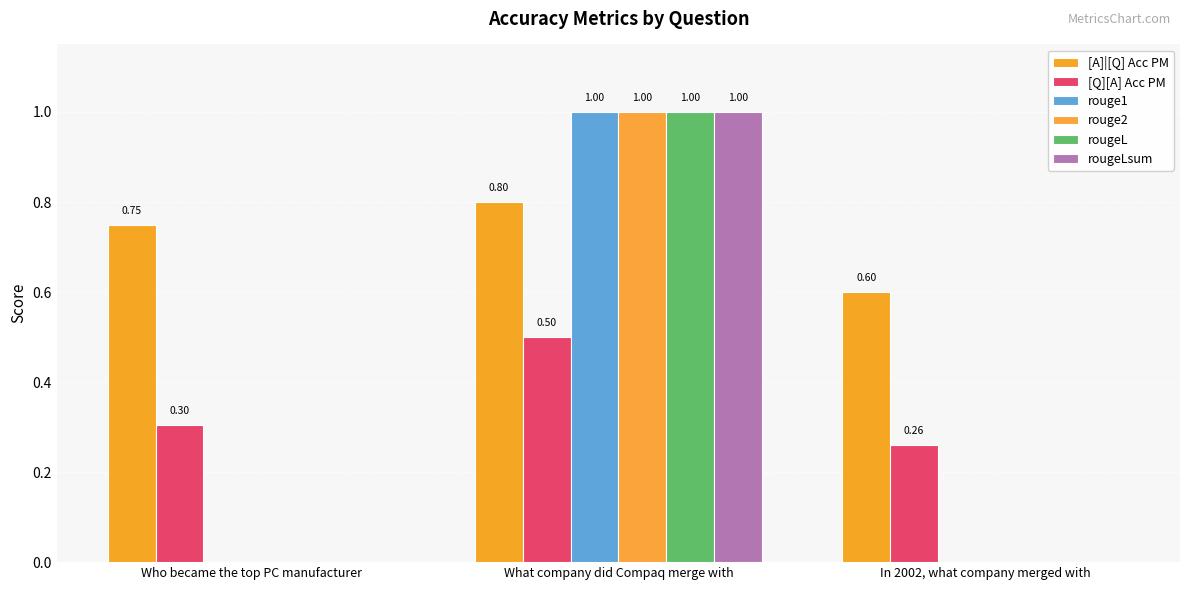

What is the spread (max minus min) of values at In 2002, what company merged with?

0.6